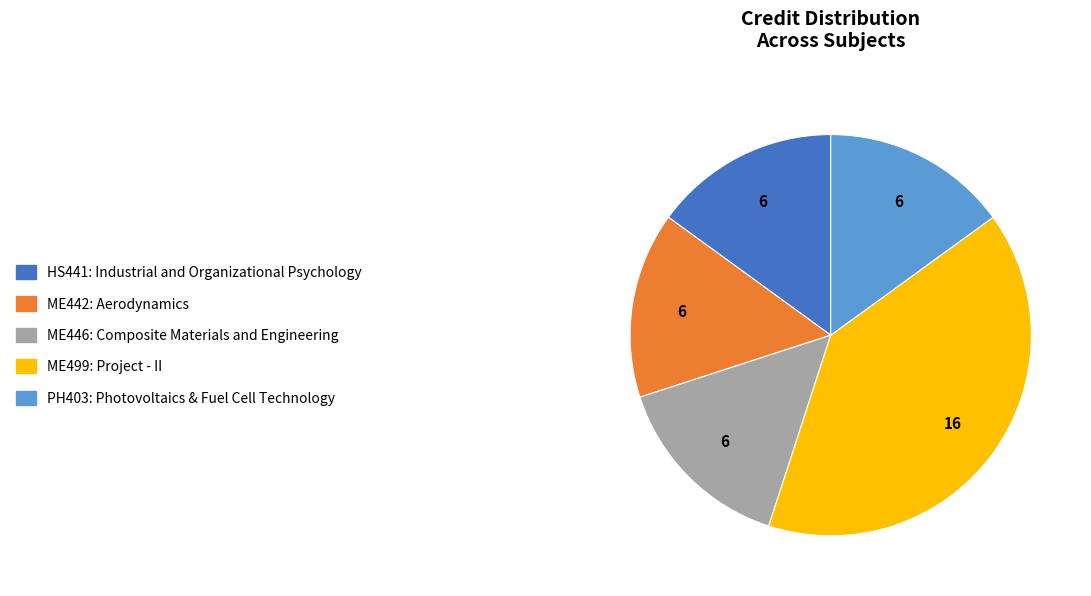

Which category has the biggest portion of the pie?

ME499: Project - II